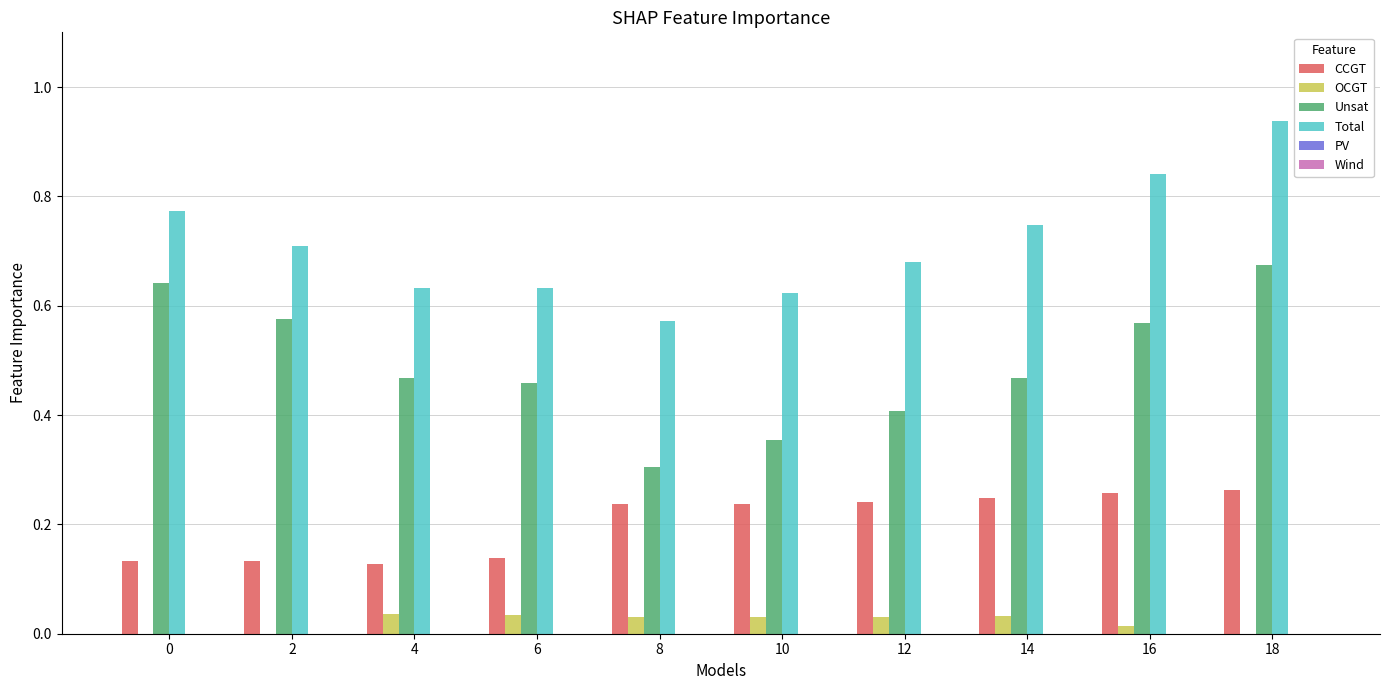

How many series are shown in this chart?

4